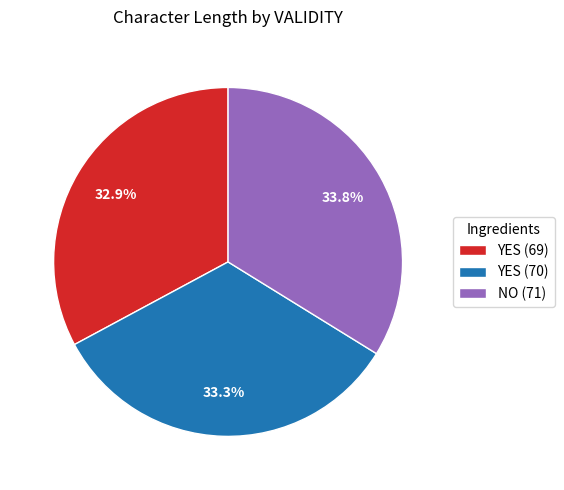

Does YES (69) represent more than half of the total?

No